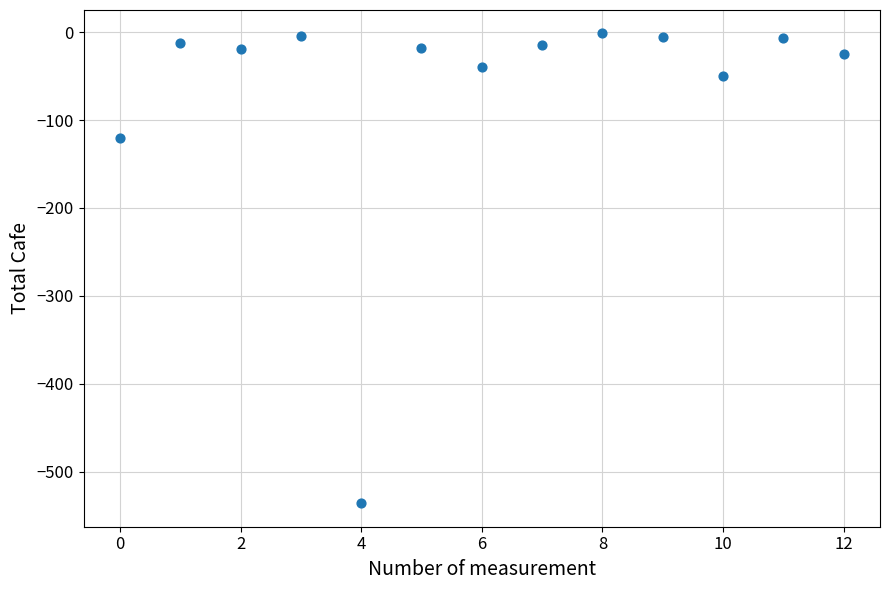

What Y value in the scatter plot is closest to -268?

-120.5